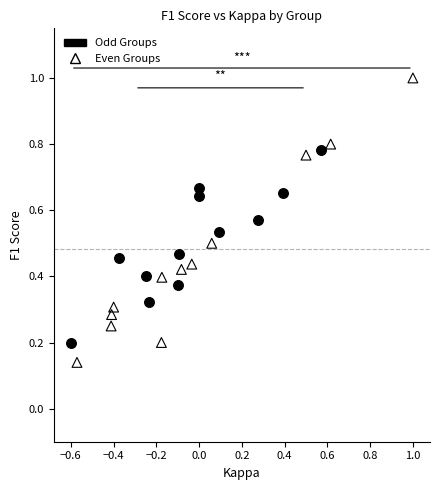

Which series reaches the minimum Y coordinate?

Even Groups